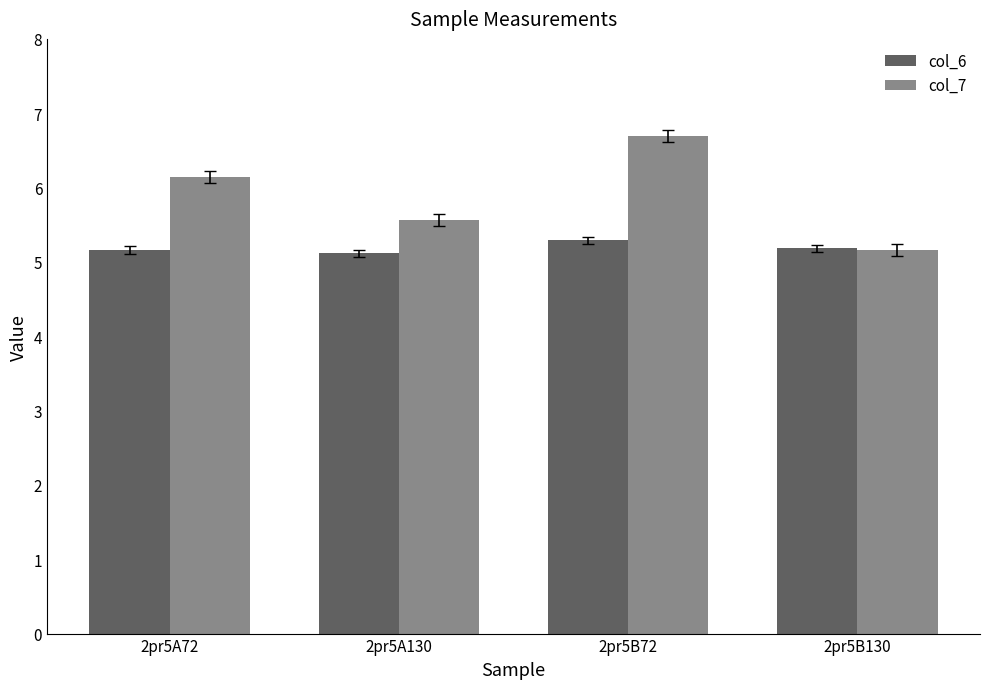

The col_7 series shows 5.2 at 2pr5B130. True or false?

True